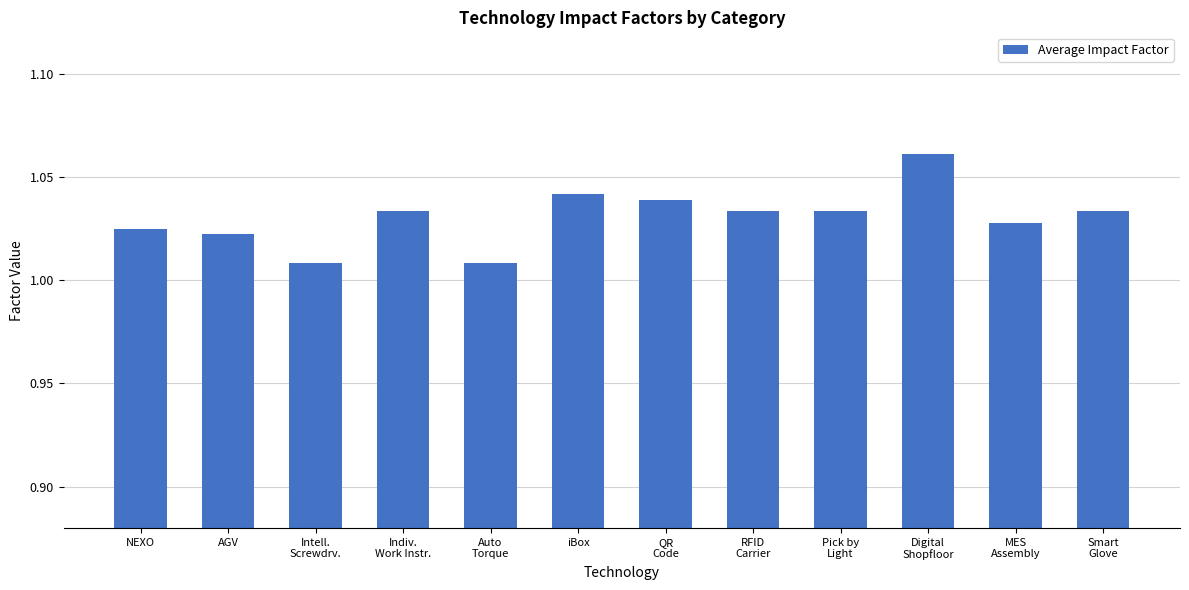

What is the difference between the maximum and second lowest values?

0.1